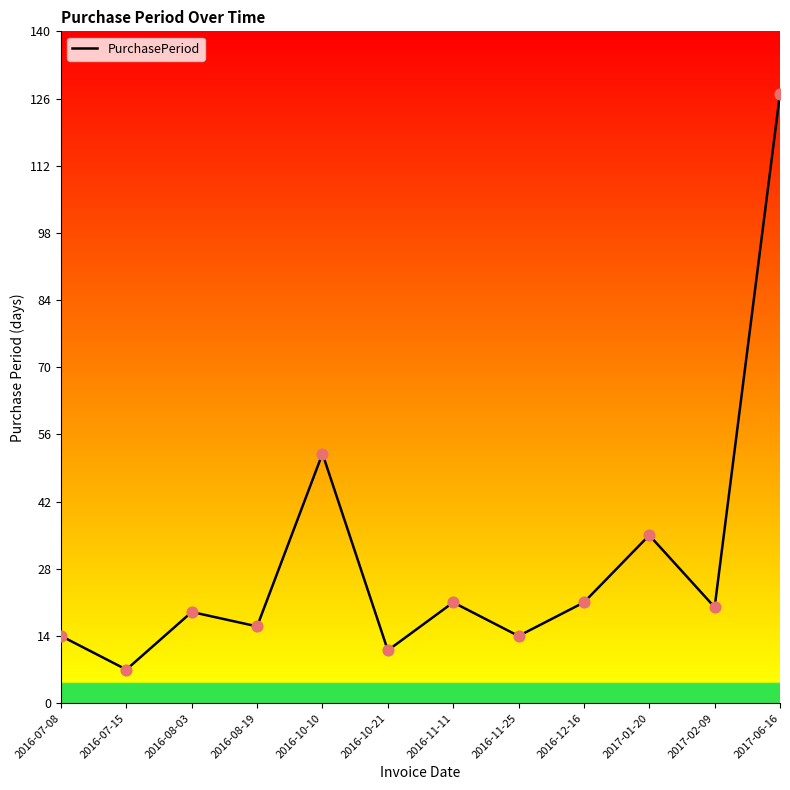

Between 2016-07-08 and 2016-11-11, which is larger?

2016-11-11